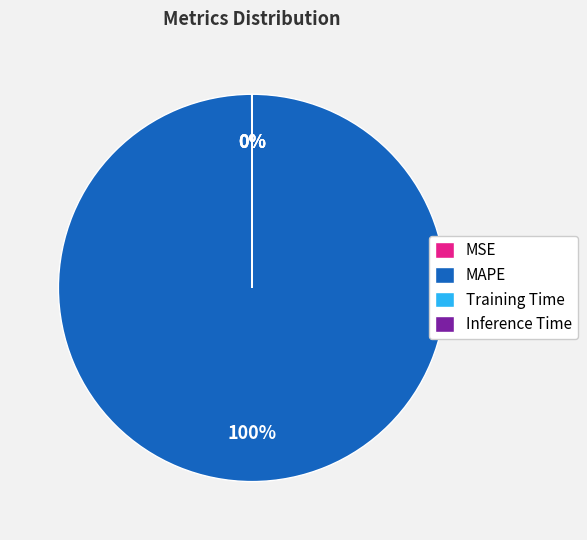

What is the largest slice in the pie chart?

MAPE